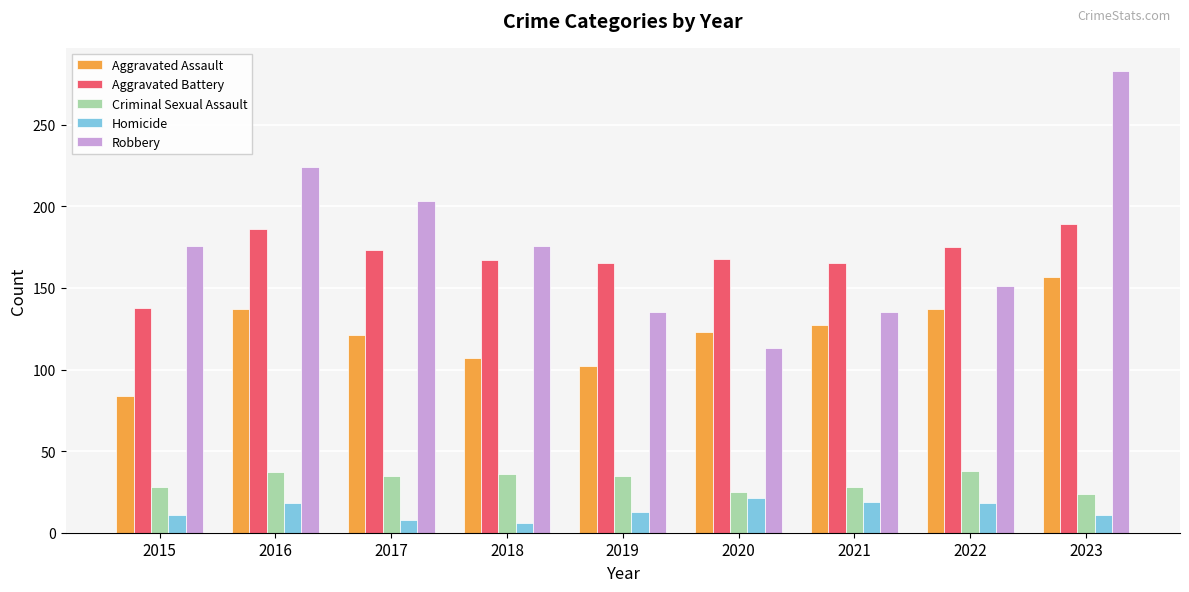

What is the spread (max minus min) of values at 2017?

195